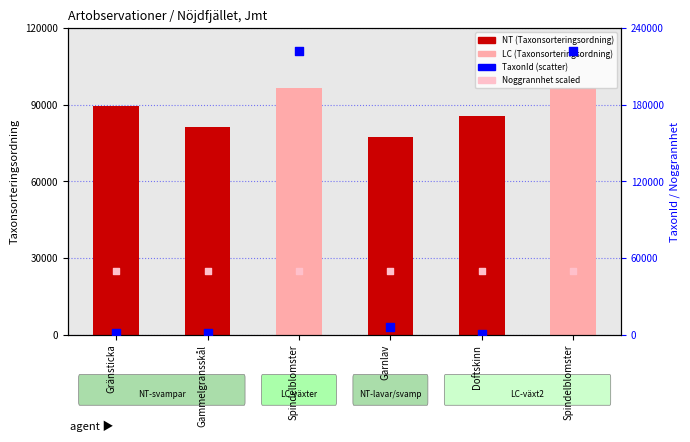

At how many categories does at least one series exceed 124115?

2